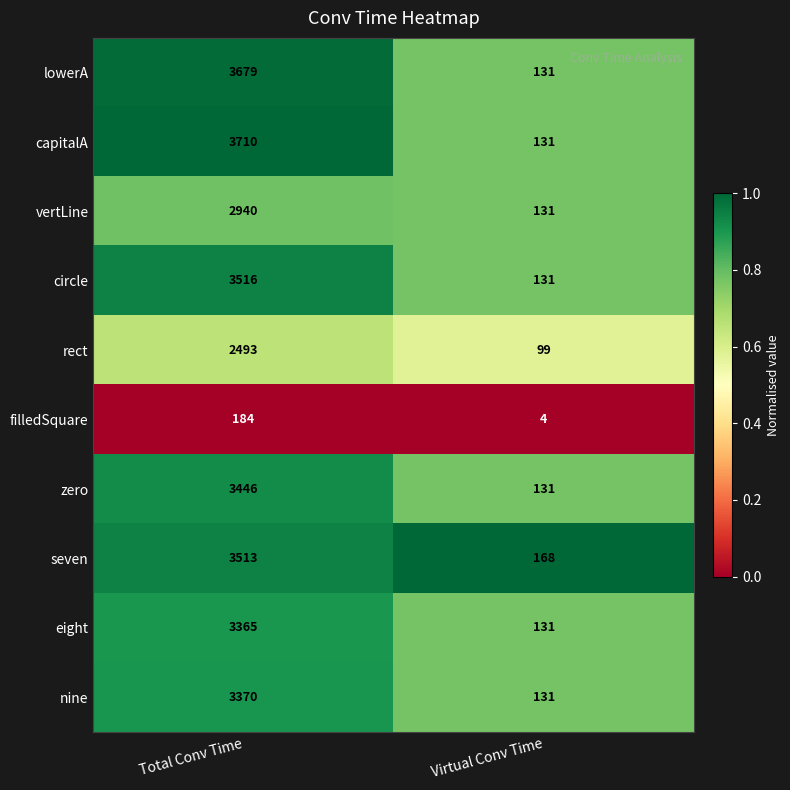

Reading left to right, what are all the values shown in this chart?

lowerA: Total Conv Time=3679	Virtual Conv Time=131
capitalA: Total Conv Time=3710	Virtual Conv Time=131
vertLine: Total Conv Time=2940	Virtual Conv Time=131
circle: Total Conv Time=3516	Virtual Conv Time=131
rect: Total Conv Time=2493	Virtual Conv Time=99
filledSquare: Total Conv Time=184	Virtual Conv Time=4
zero: Total Conv Time=3446	Virtual Conv Time=131
seven: Total Conv Time=3513	Virtual Conv Time=168
eight: Total Conv Time=3365	Virtual Conv Time=131
nine: Total Conv Time=3370	Virtual Conv Time=131